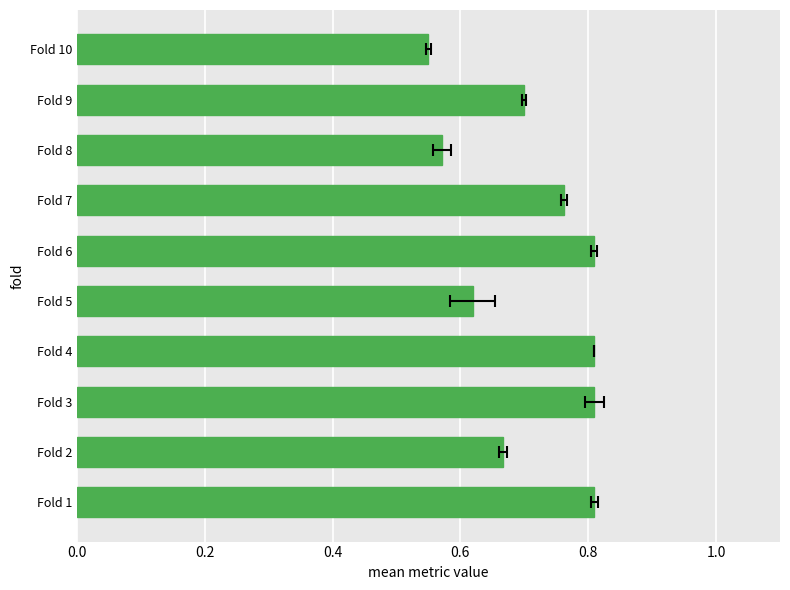

Does the chart contain any negative values?

No